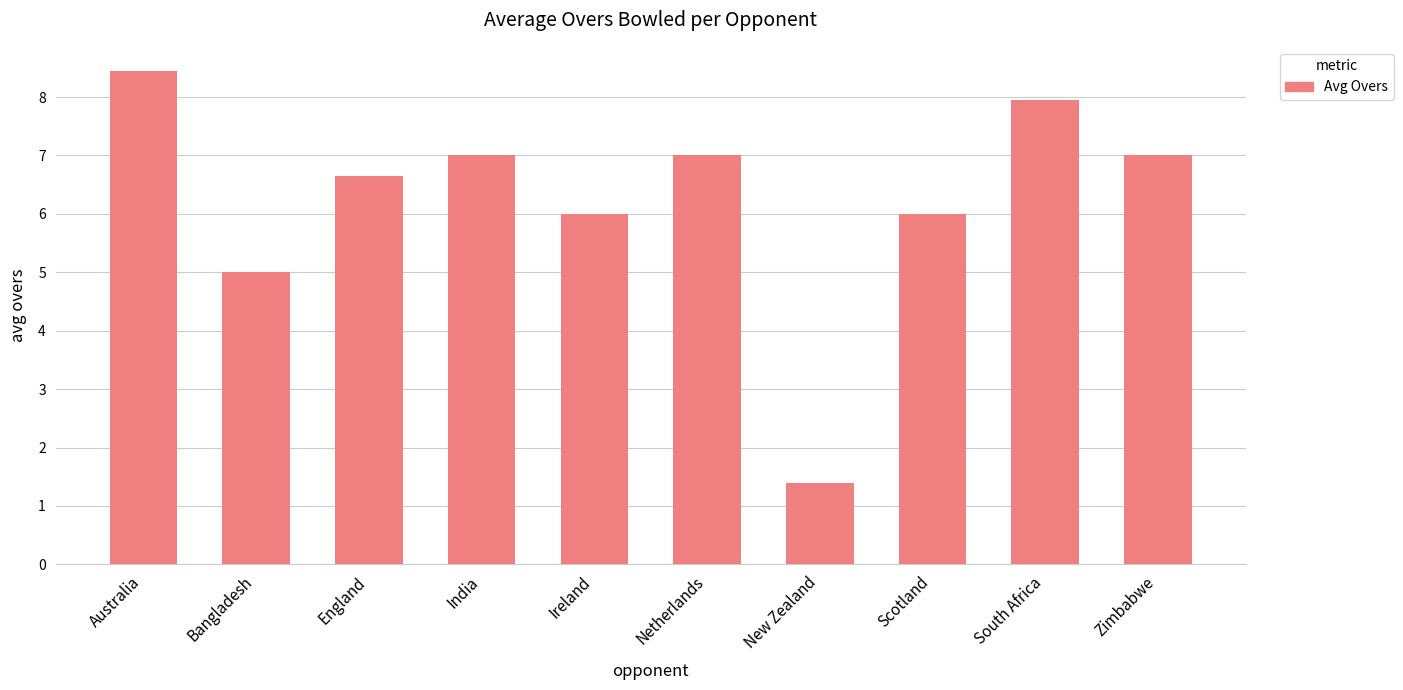

What is the sum of all values?

62.4